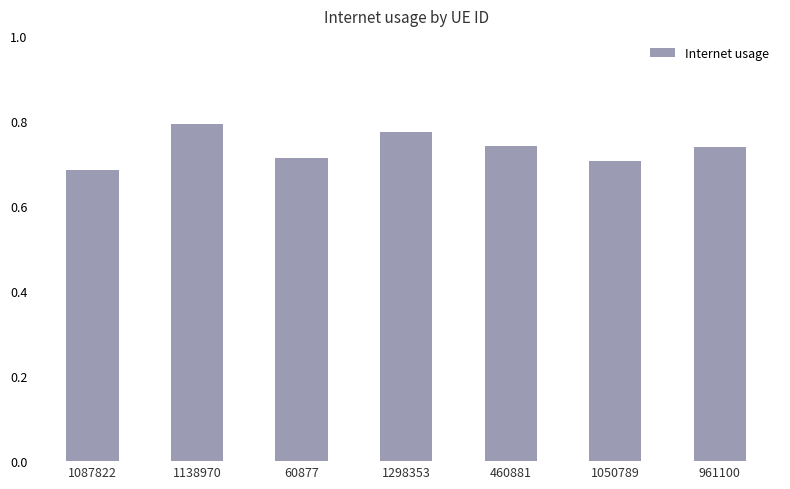

True or false: the data shows 0.3 at 1298353.

False